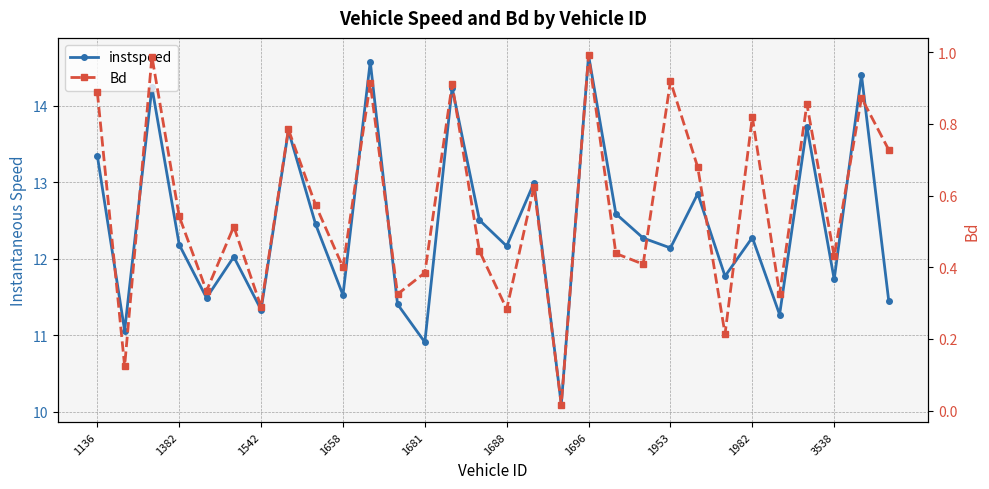

Which series changed the most between 1688 and 19?

instspeed